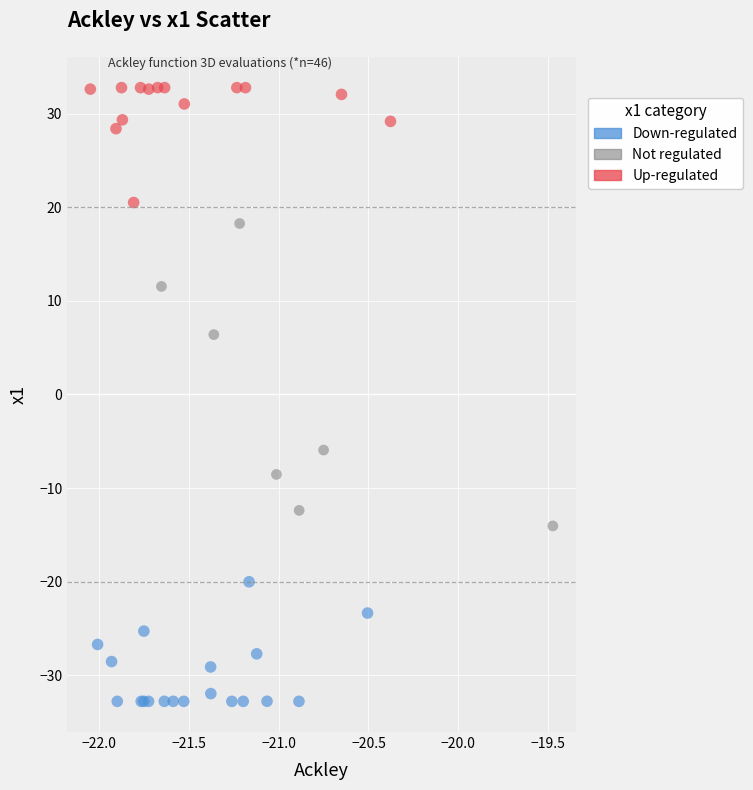

Which series reaches the maximum Y coordinate?

Up-regulated